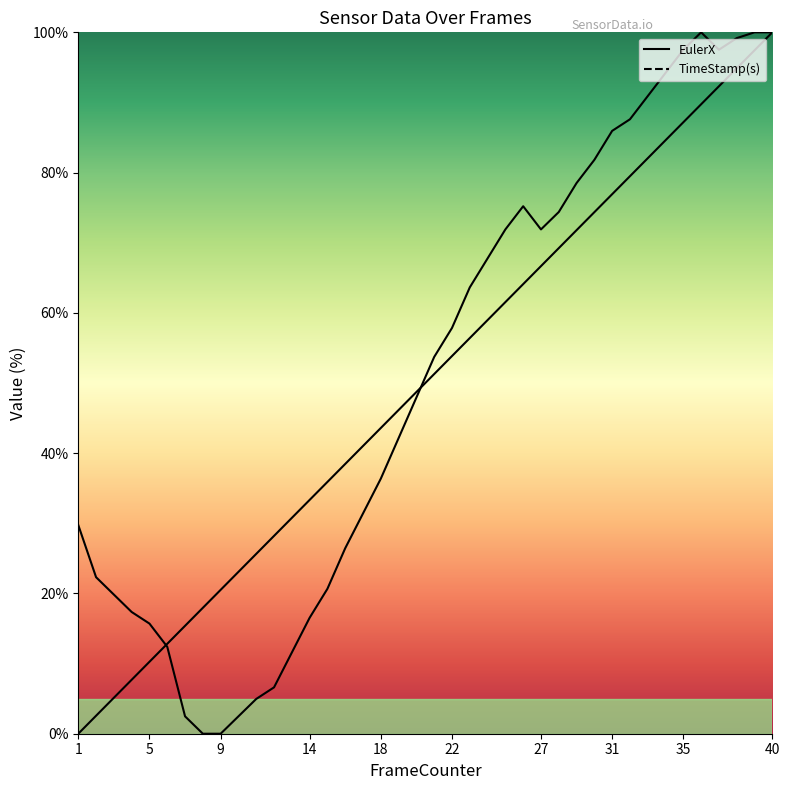

True or false: TimeStamp(s) and EulerX intersect in this chart.

True